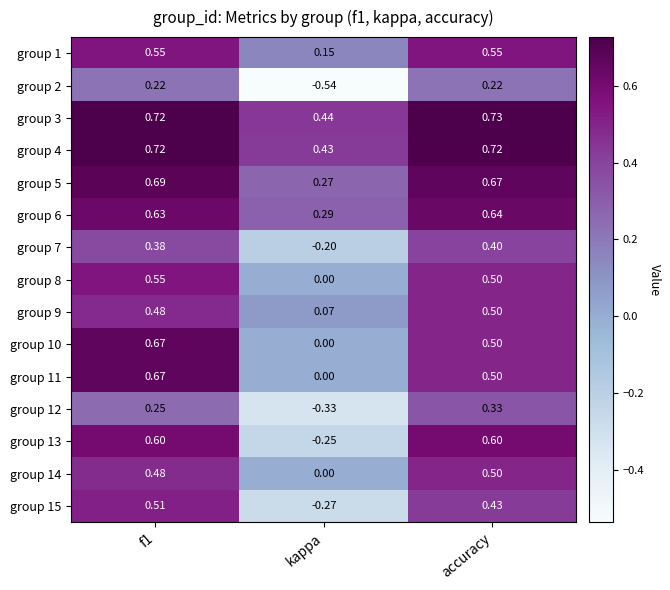

Is the value of group 10 at accuracy greater than the value of group 4 at kappa?

Yes